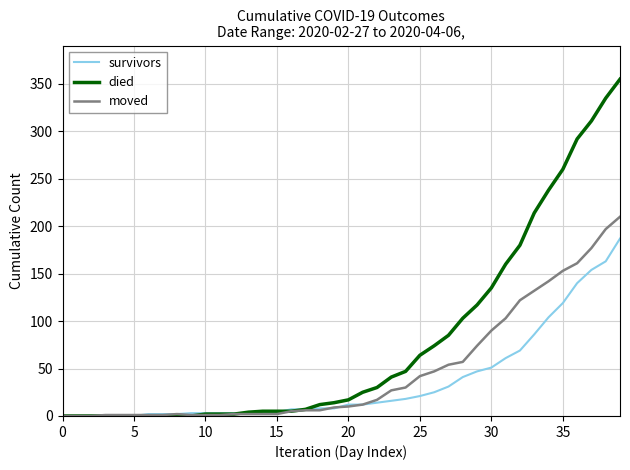

What is the difference between the maximum and second lowest values in the survivors series?

187